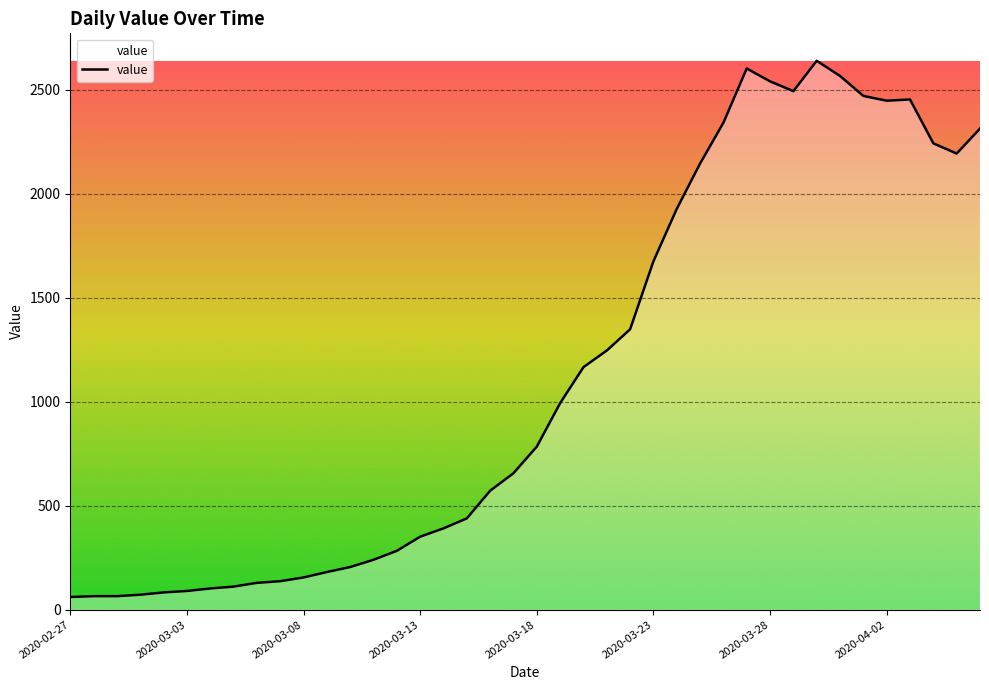

What is the smallest value displayed?

61